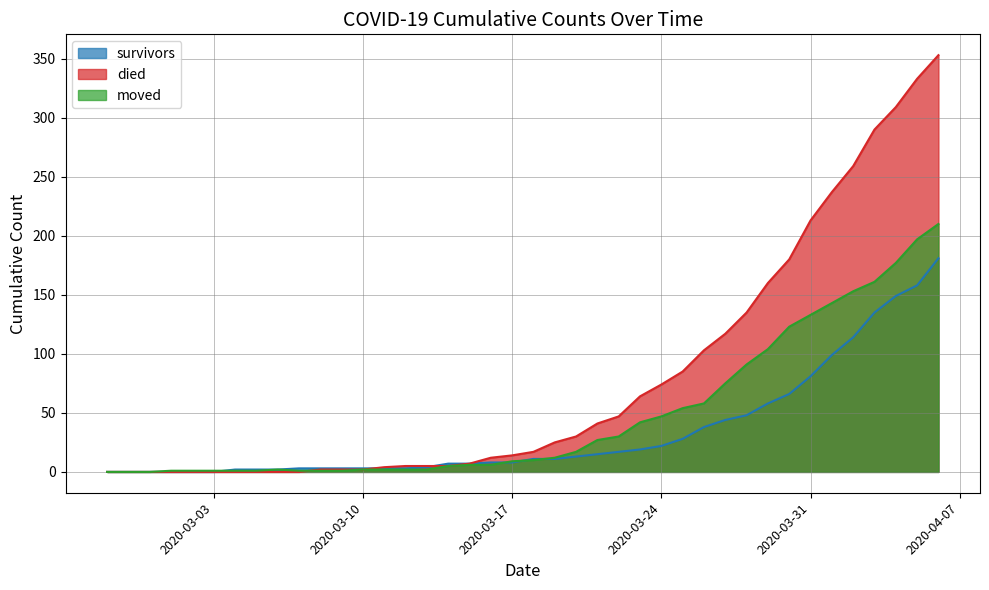

Where does the moved series first go above 10?

2020-03-19